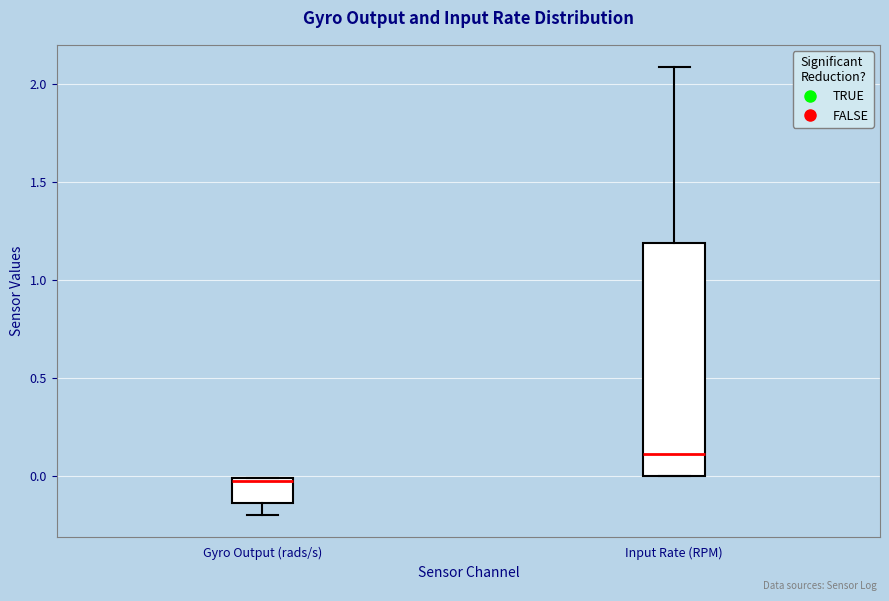

Where is the upper edge of the box for Input Rate (RPM) on the y-axis? The values are not printed on the chart, so give them approximately, as read against the axis.

1.20